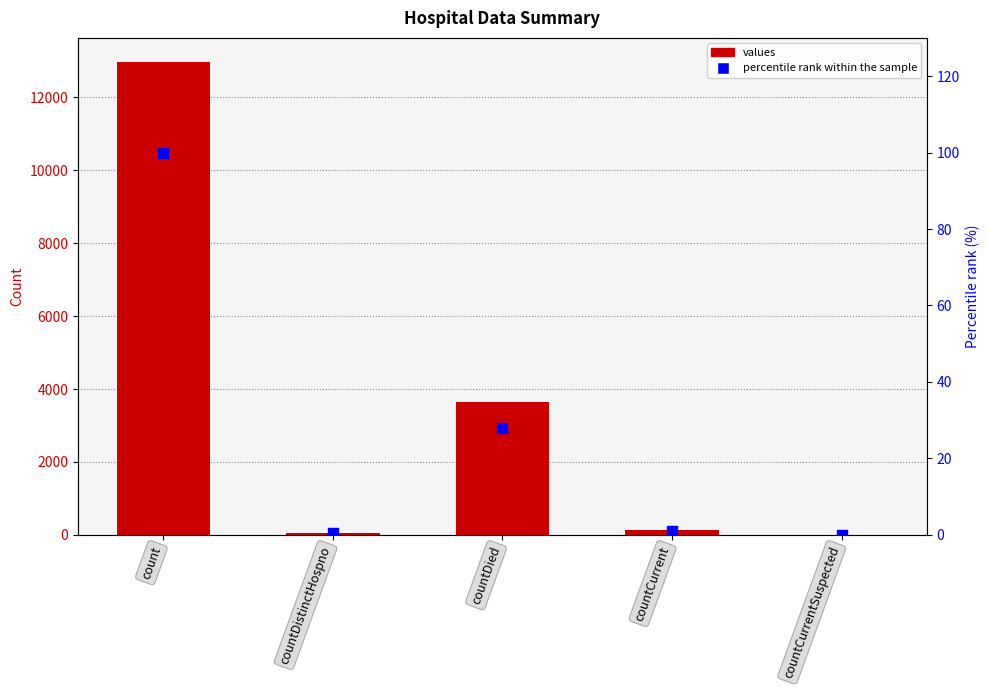

Which series reaches the maximum Y coordinate?

values